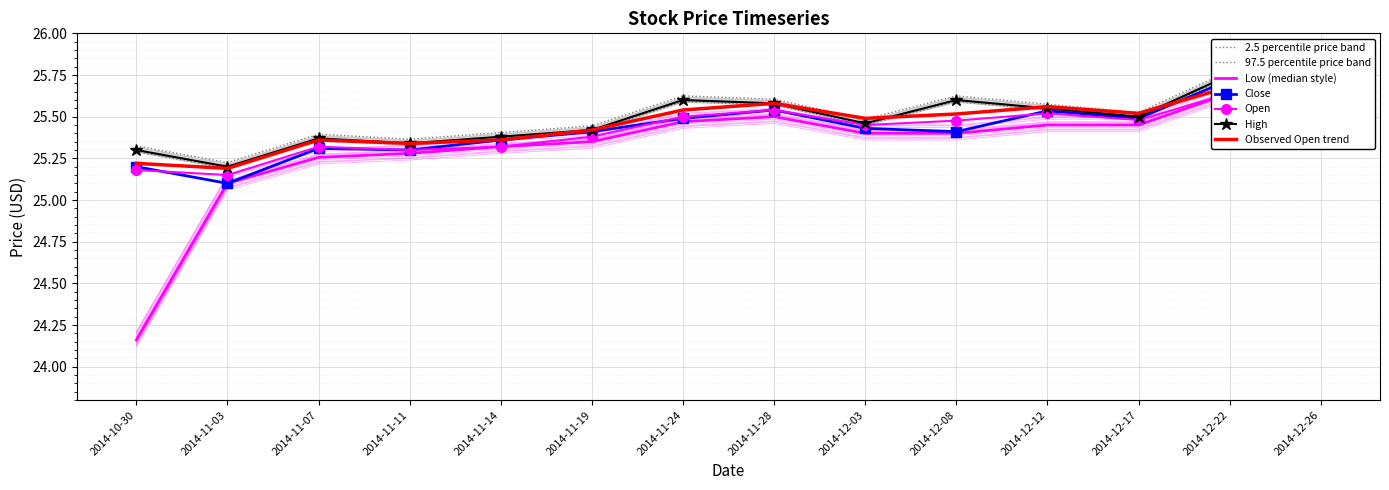

What is the label of the 14th point from the right?

2014-10-30